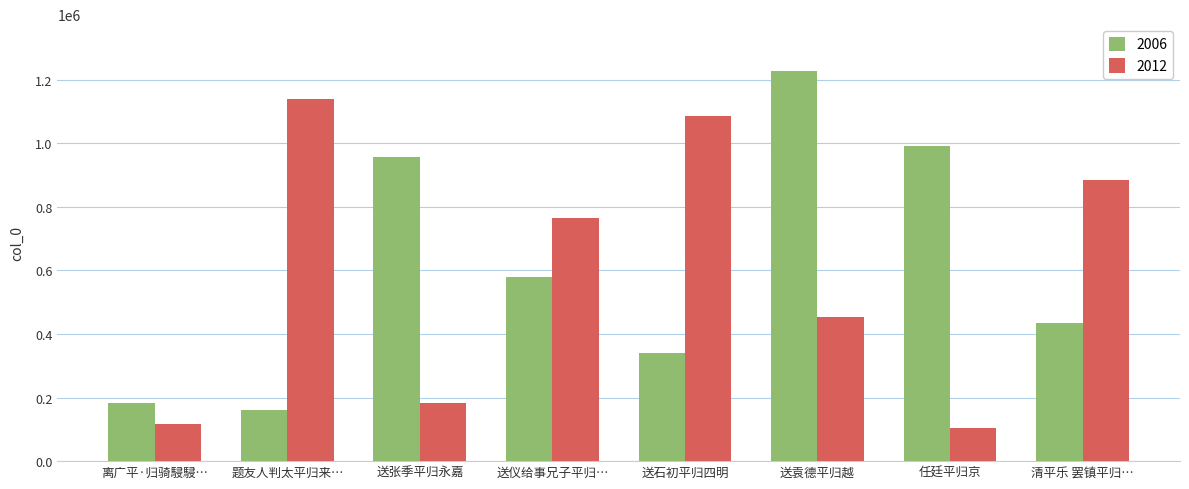

Which label corresponds to the largest value in the chart?

送袁德平归越